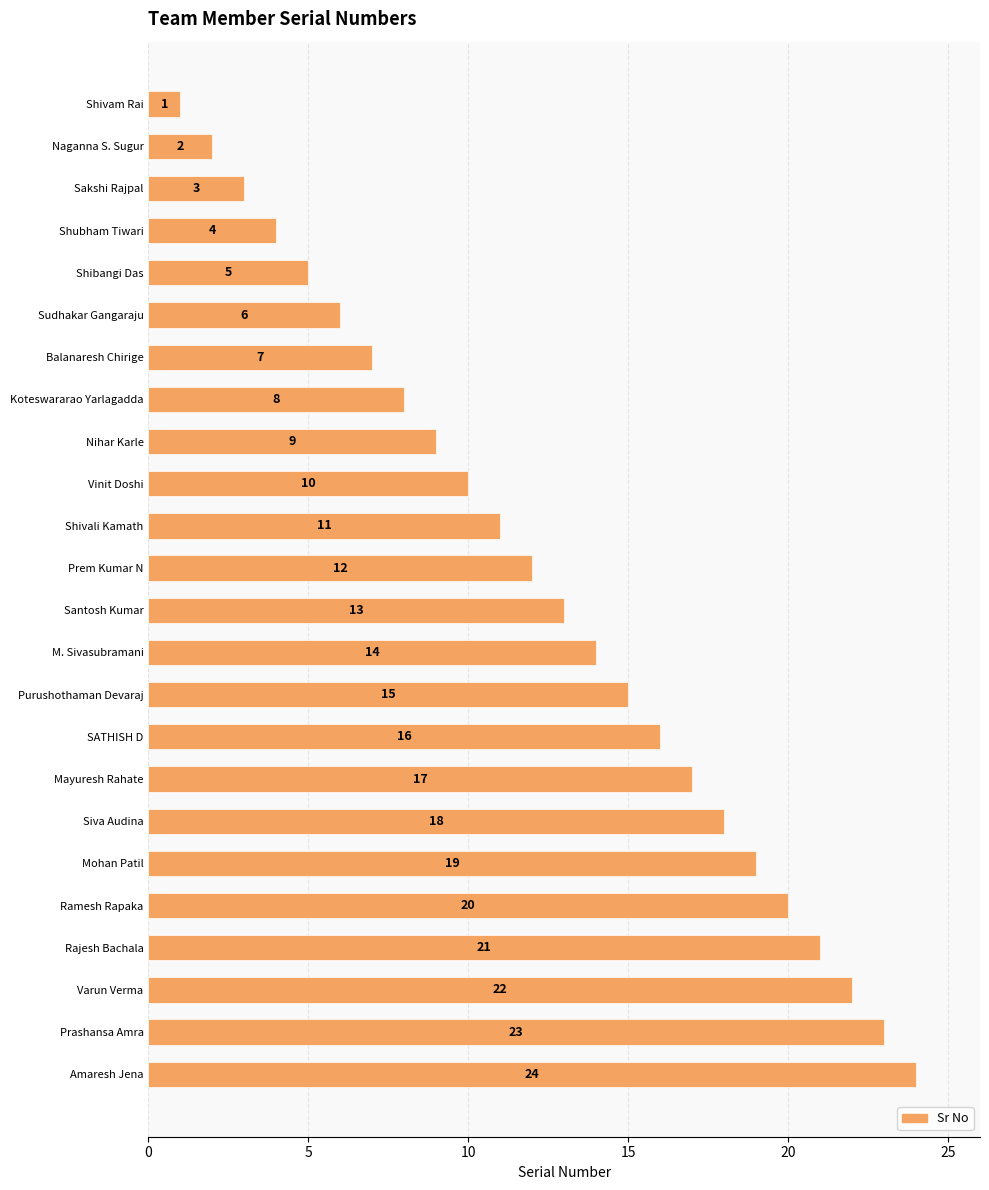

What is the change in value from M. Sivasubramani to Purushothaman Devaraj?

+1